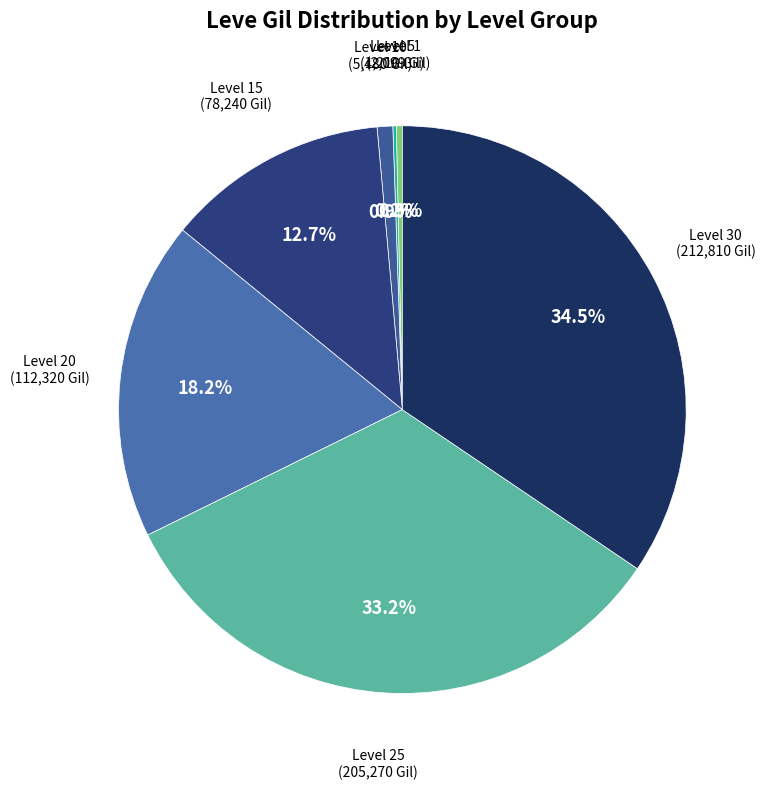

Which has a higher value, Level 10 or Level 15?

Level 15